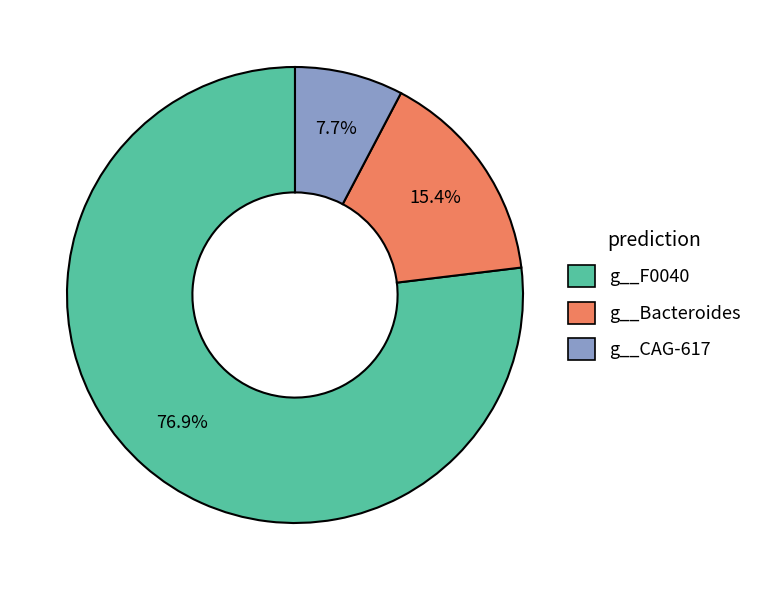

What percentage is the g__Bacteroides slice, to the nearest percent?

15%